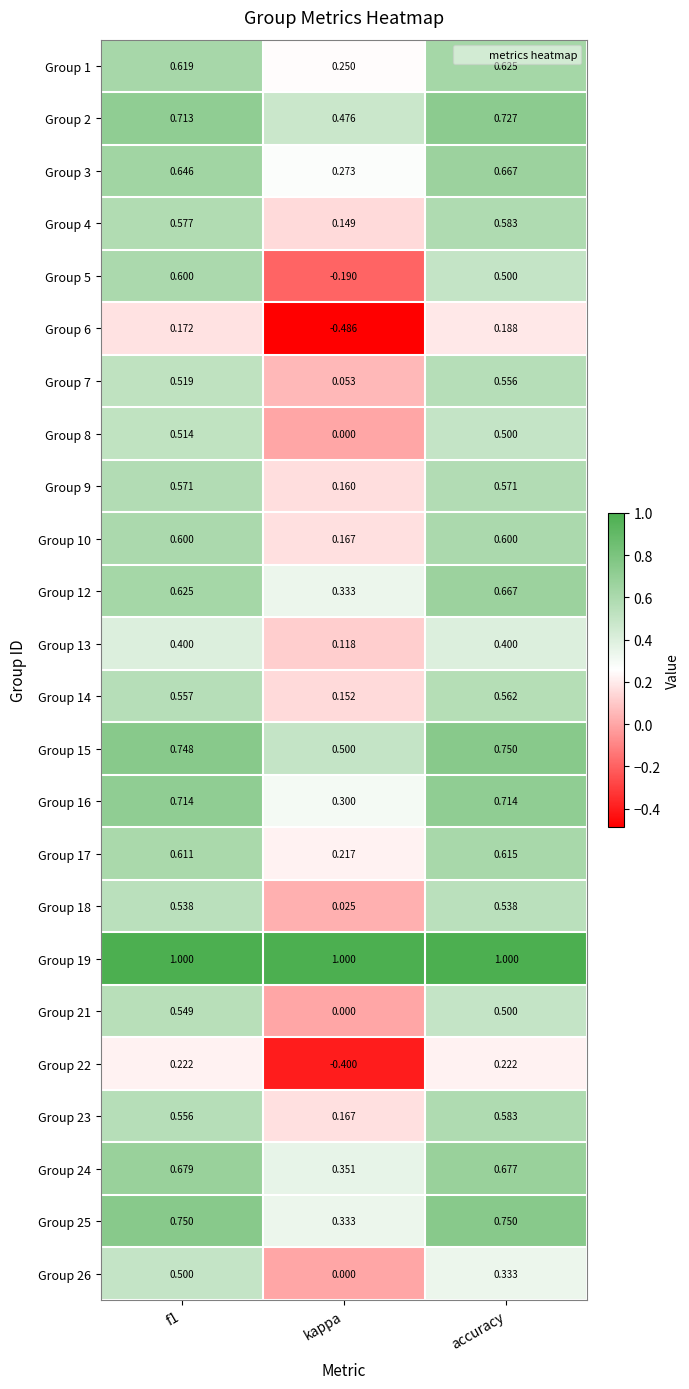

Is the value of Group 19 at f1 greater than the value of Group 2 at accuracy?

Yes